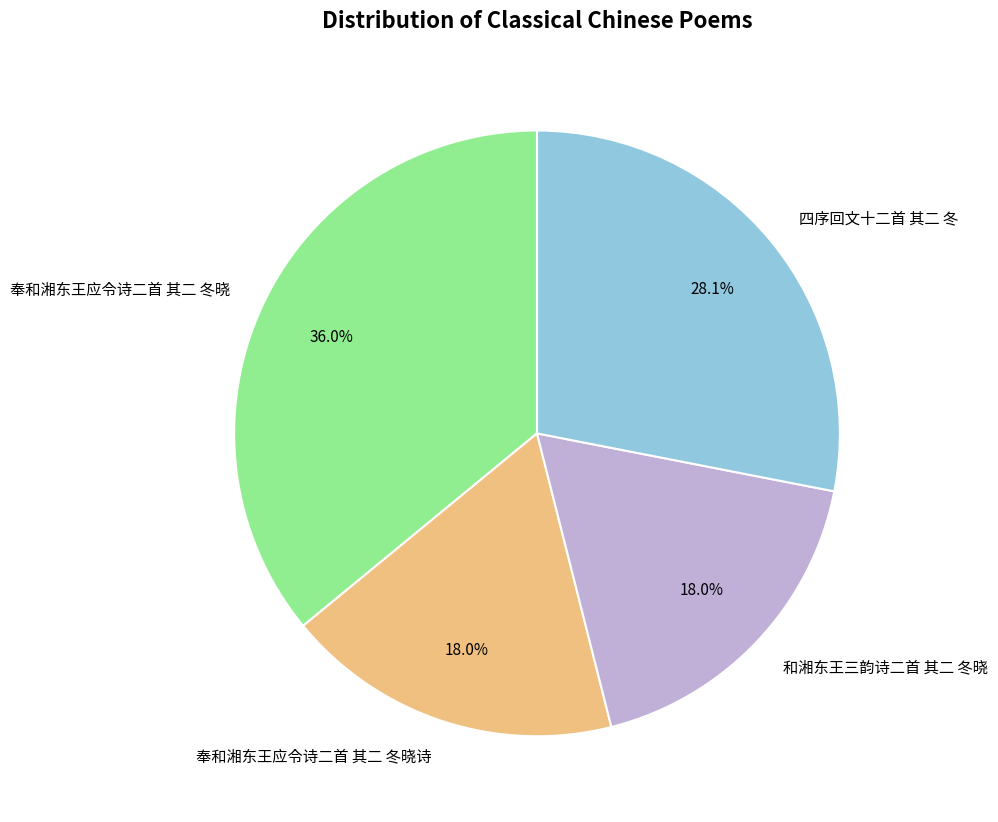

Which category has the biggest portion of the pie?

奉和湘东王应令诗二首 其二 冬晓